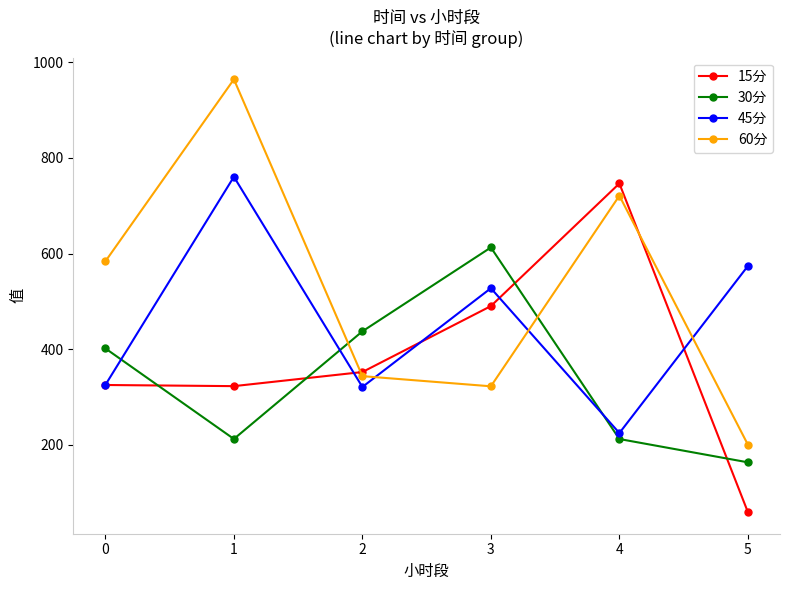

Is this an area chart (filled region under the line)?

No